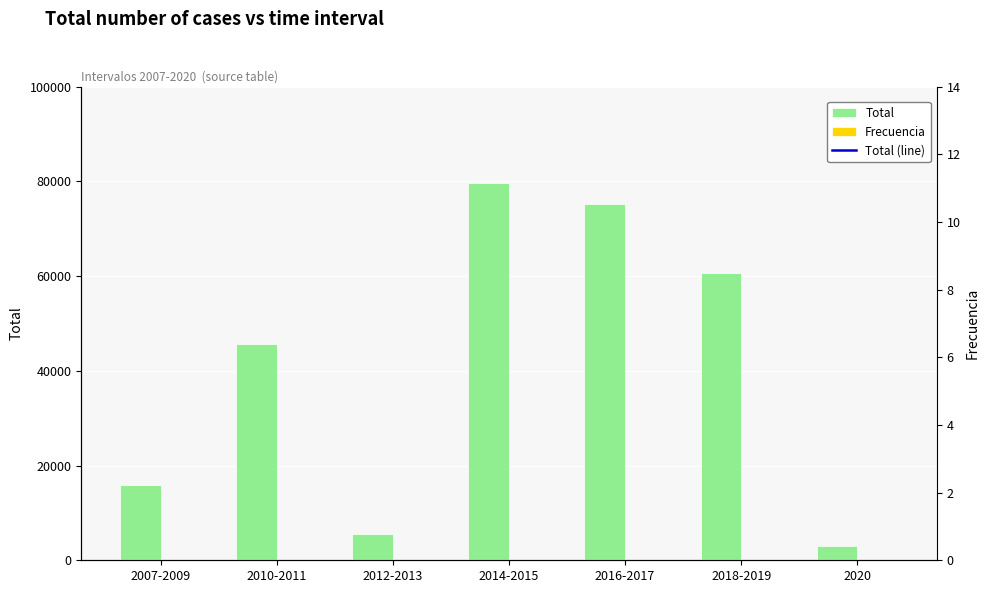

What is the sum of the Frecuencia values at 2012-2013 and 2014-2015?

7